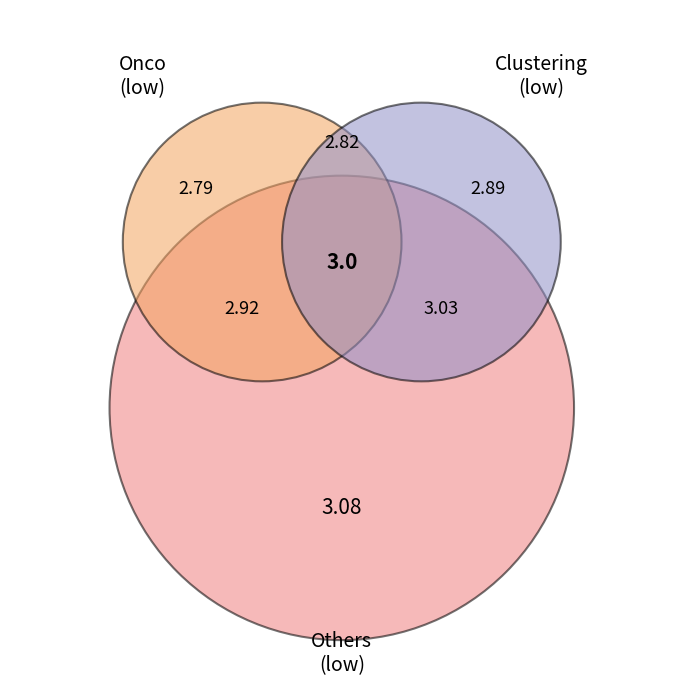

Is there a majority slice in this chart?

No